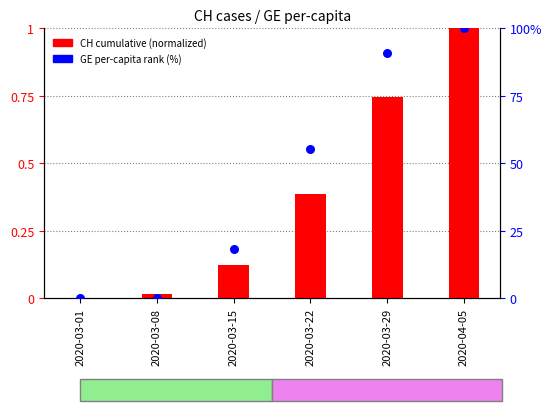

Which series has the widest spread of Y values?

GE_pc (% rank)